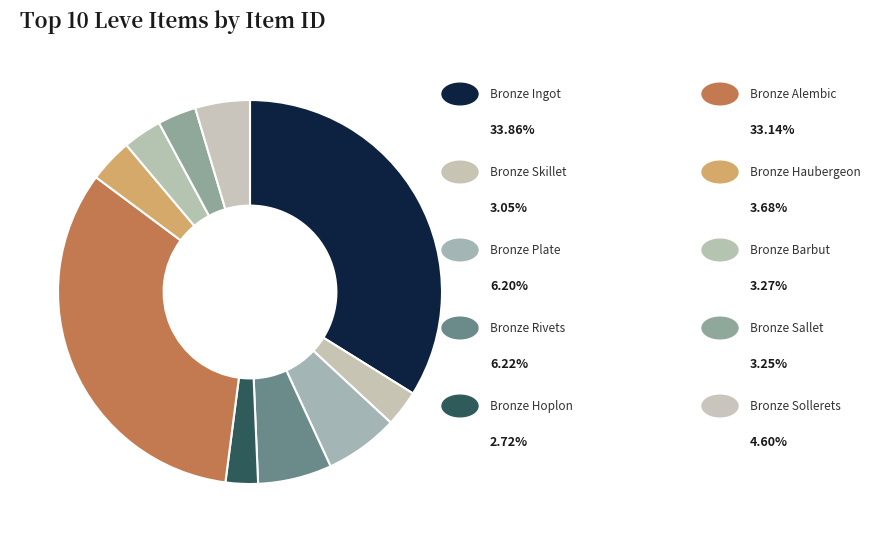

How many slices are in this pie chart?

10